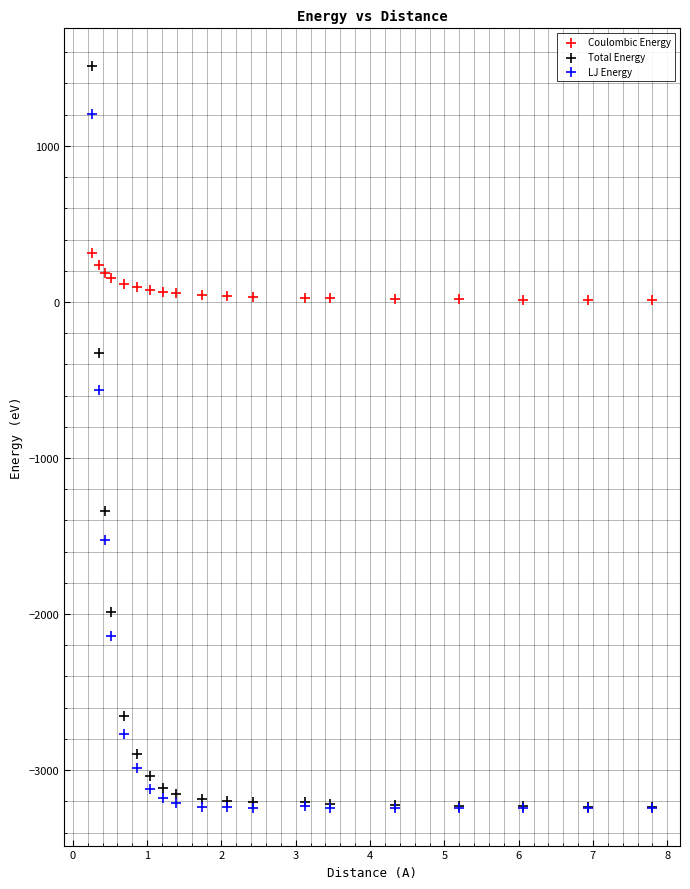

In the LJ Energy series, what Y value is closest to -1021?

-563.1